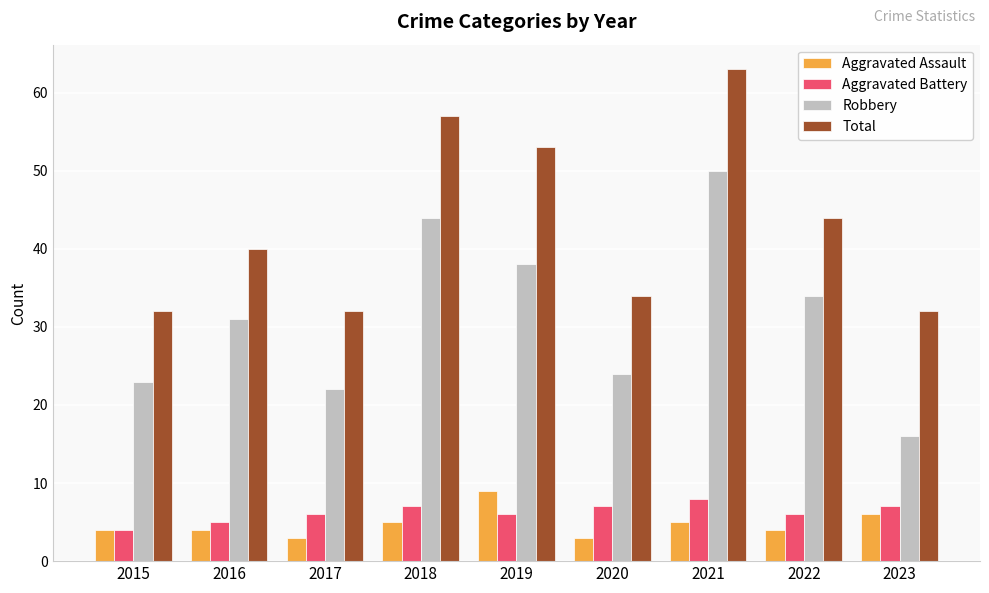

At which label is Robbery closest to 33?

2022